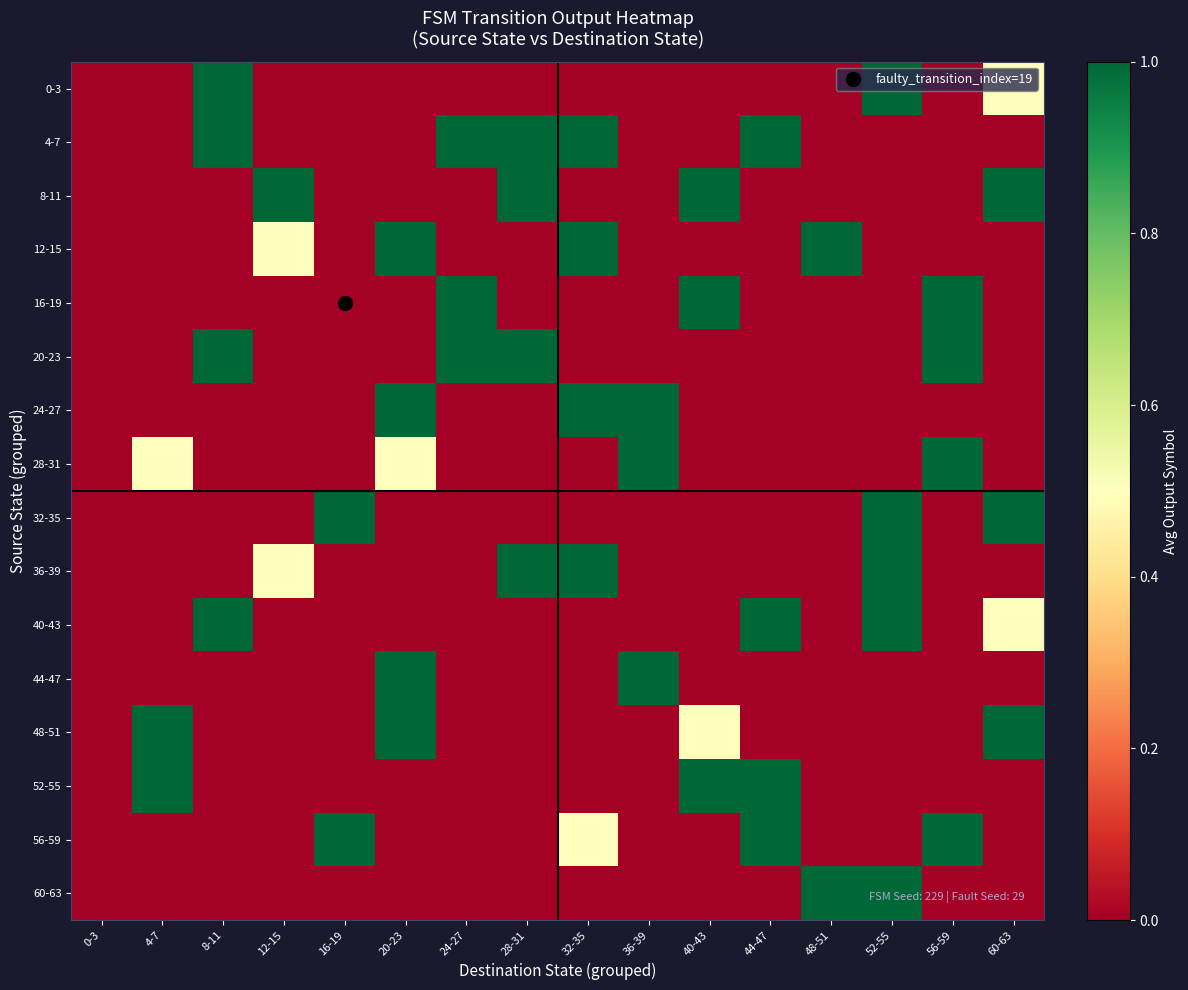

At which category is the sum across all series the highest?

52-55